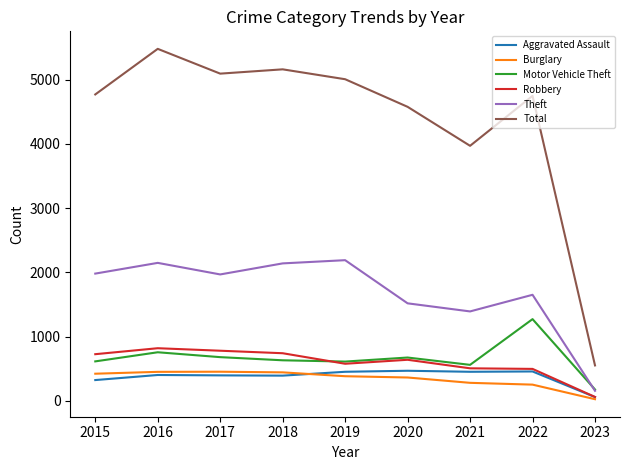

True or false: Aggravated Assault has more than 1 points higher than both neighbors.

True